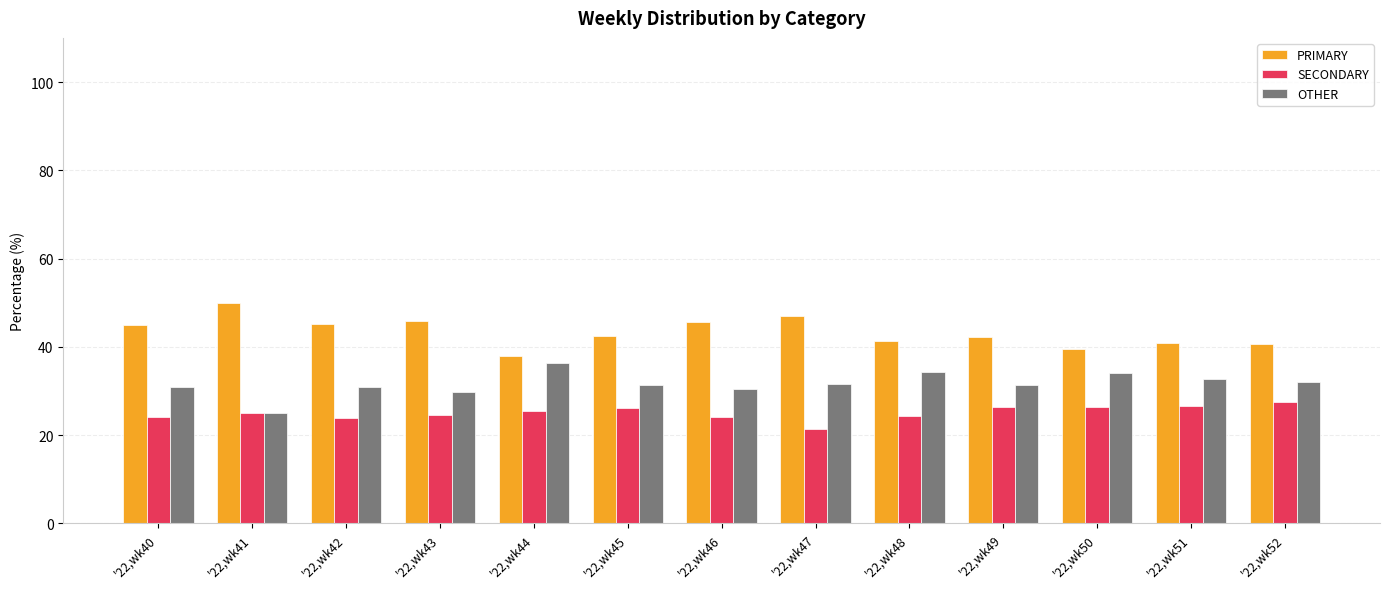

Rank the series at '22,wk43 from highest to lowest value.

PRIMARY, OTHER, SECONDARY